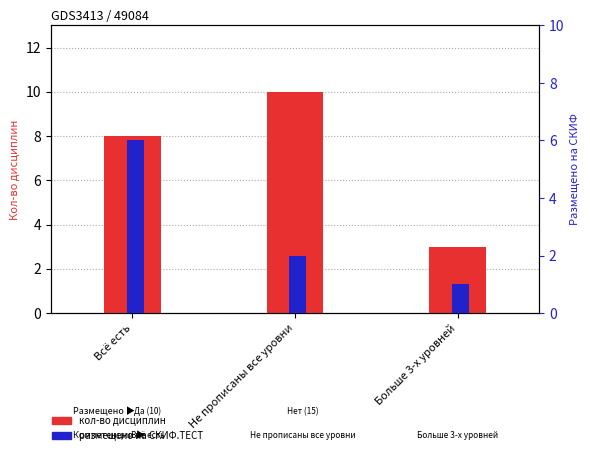

What is the total value across all series at Больше 3-х уровней?

4